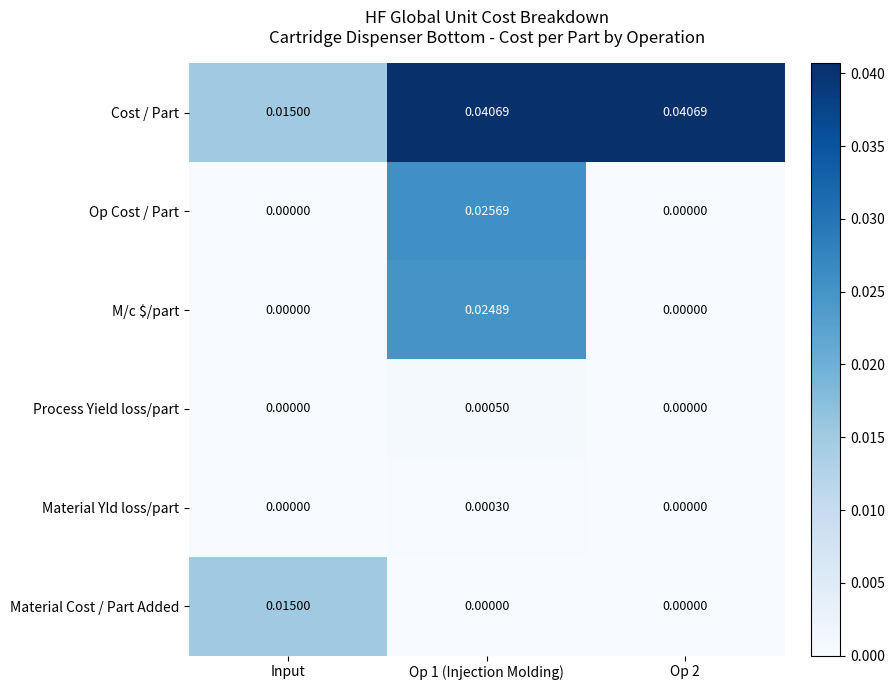

What is the total value across all series at Op 1 (Injection Molding)?

0.1